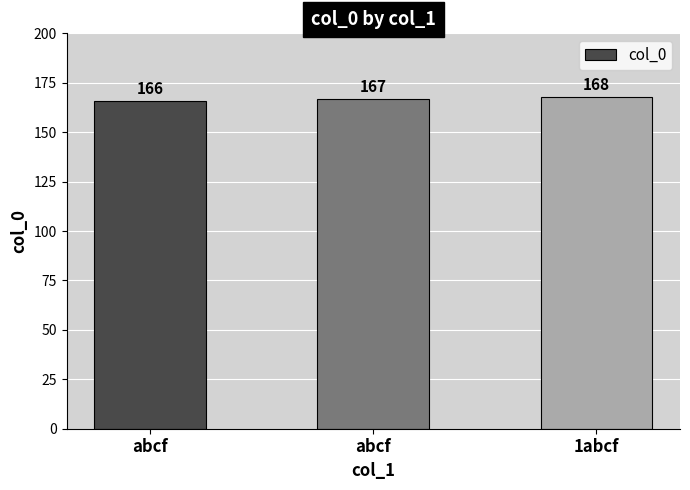

True or false: the data shows 167 at abcf.

True